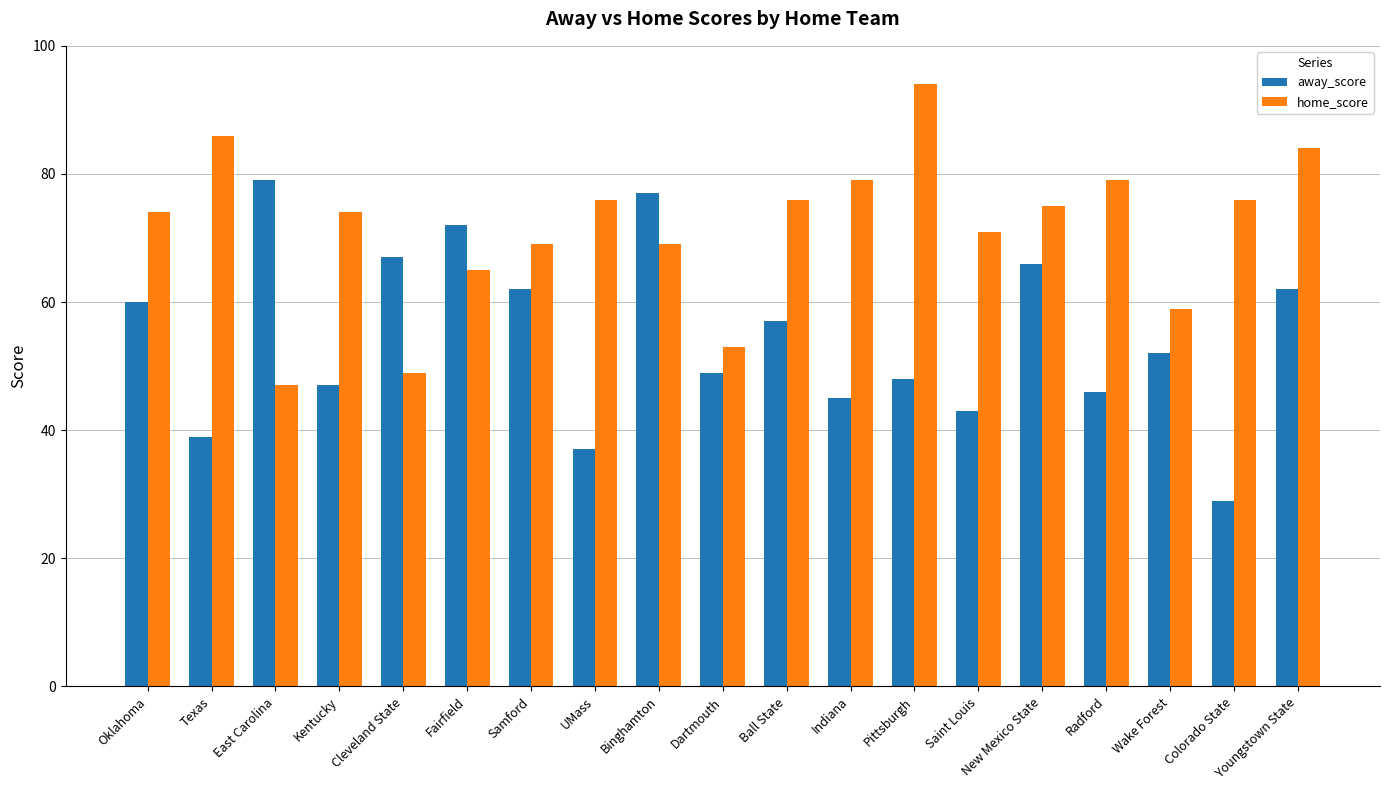

Which category has the lowest value in the away_score series?

Colorado State